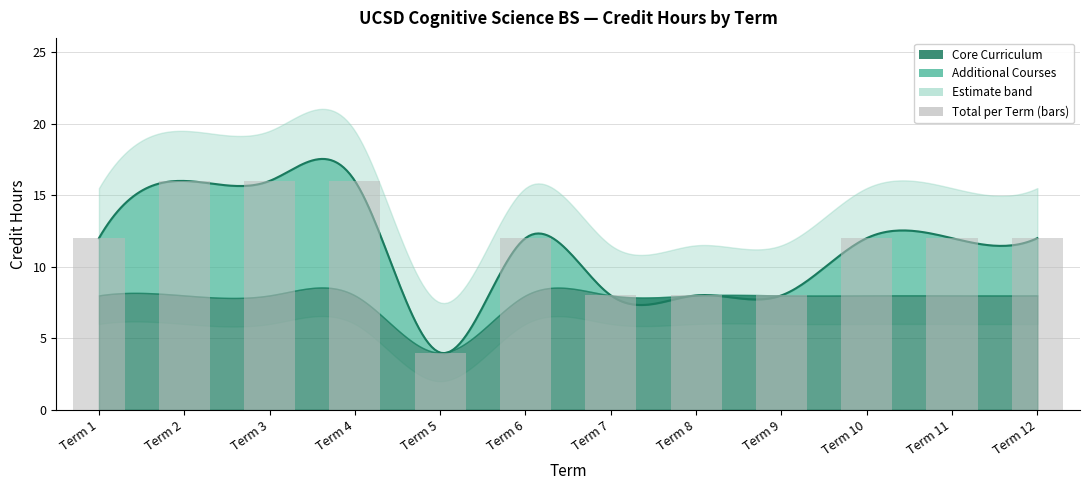

List the labels in order of value, largest first.

Term 2, Term 3, Term 4, Term 1, Term 6, Term 10, Term 11, Term 12, Term 7, Term 8, Term 9, Term 5